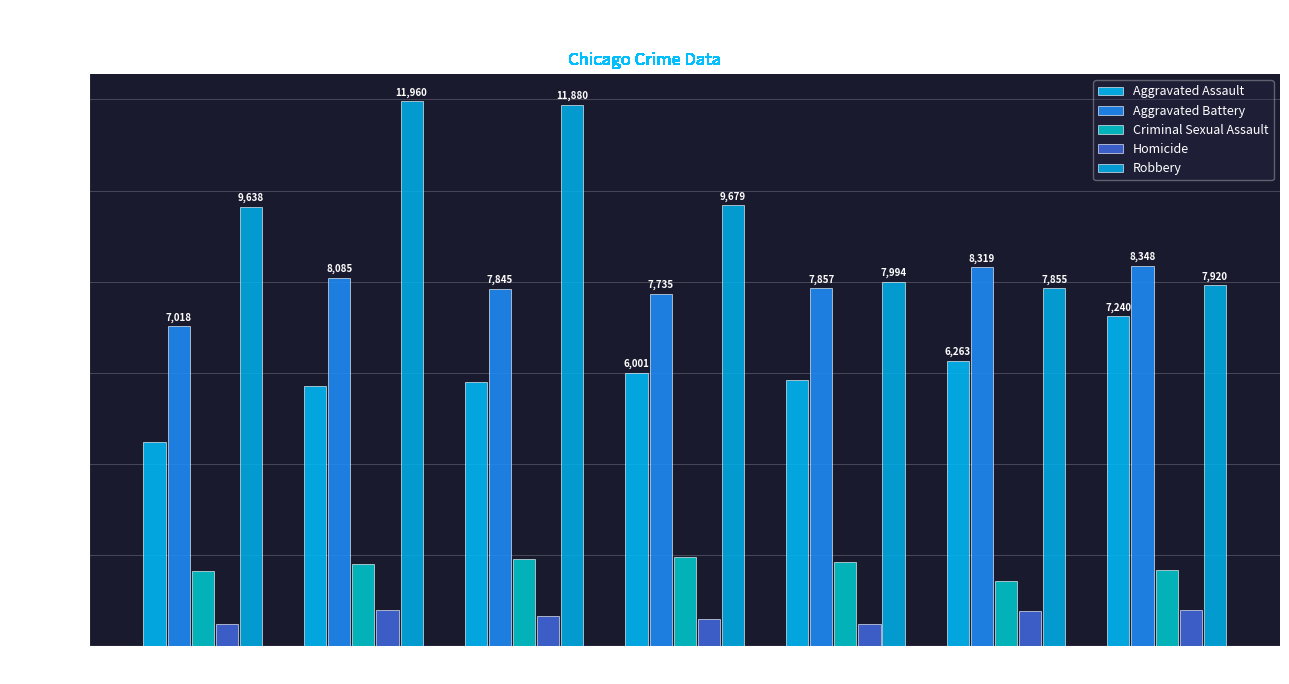

Rank the series at 2018 from highest to lowest value.

Robbery, Aggravated Battery, Aggravated Assault, Criminal Sexual Assault, Homicide